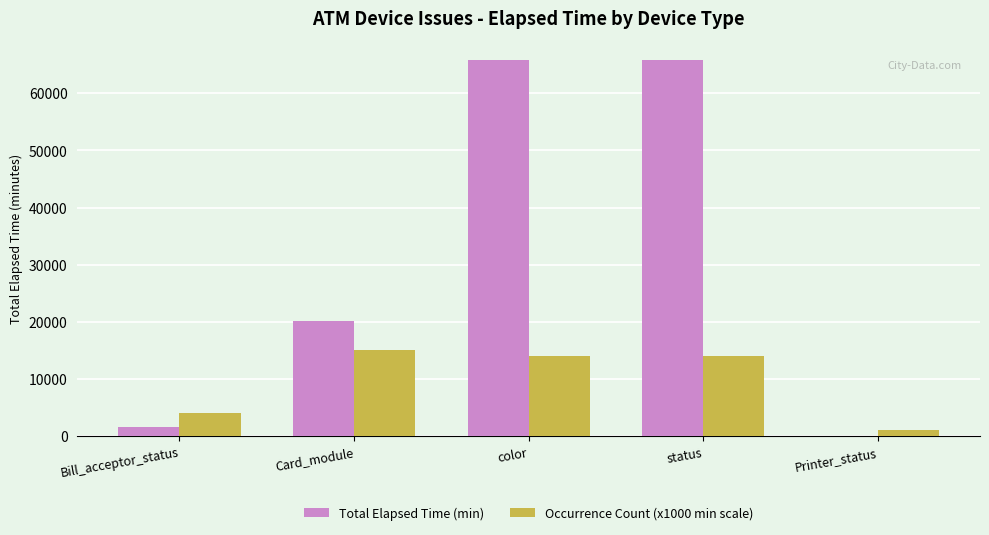

Which series has the widest spread of values?

Total Elapsed Time (min)